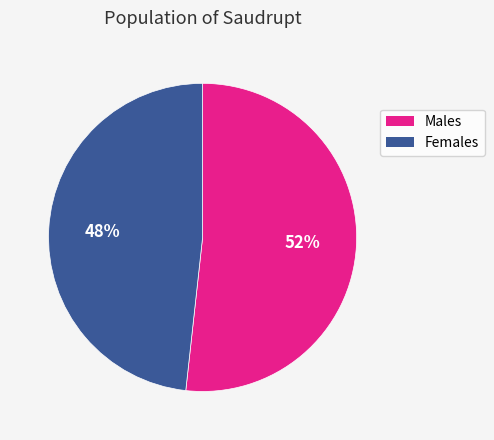

What percentage is the Males slice, to the nearest percent?

52%